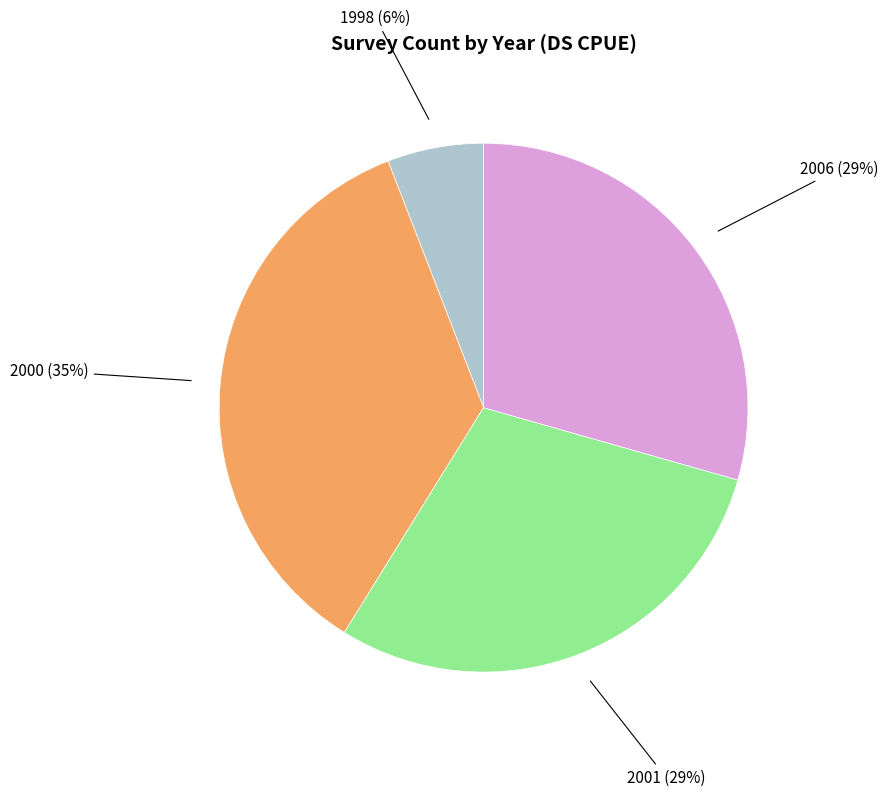

To the nearest percent, what is the average slice percentage?

25%